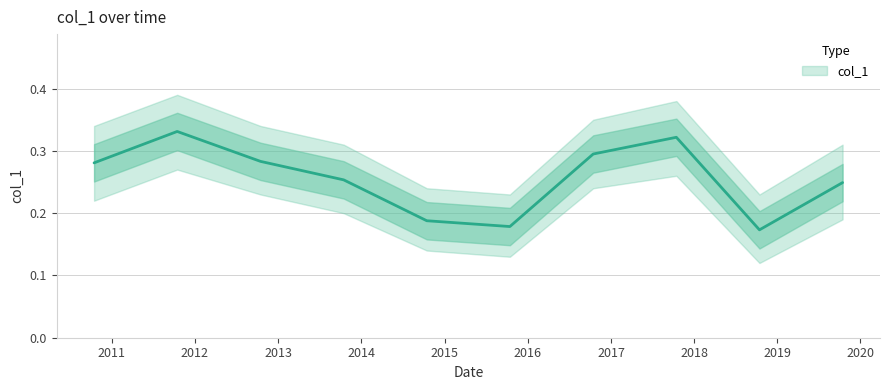

What is the difference between the values at 2011-10-15 and 2019-10-15?

0.1